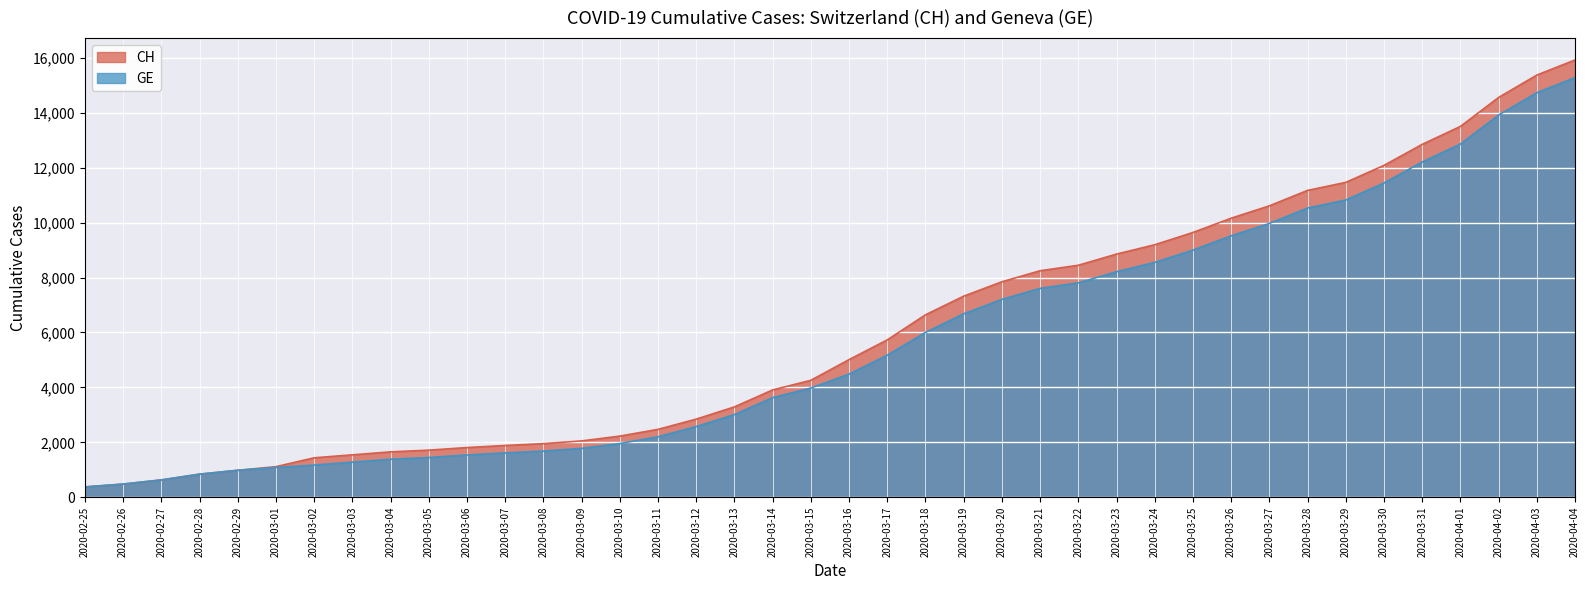

Which category has the highest value in the GE series?

2020-04-04